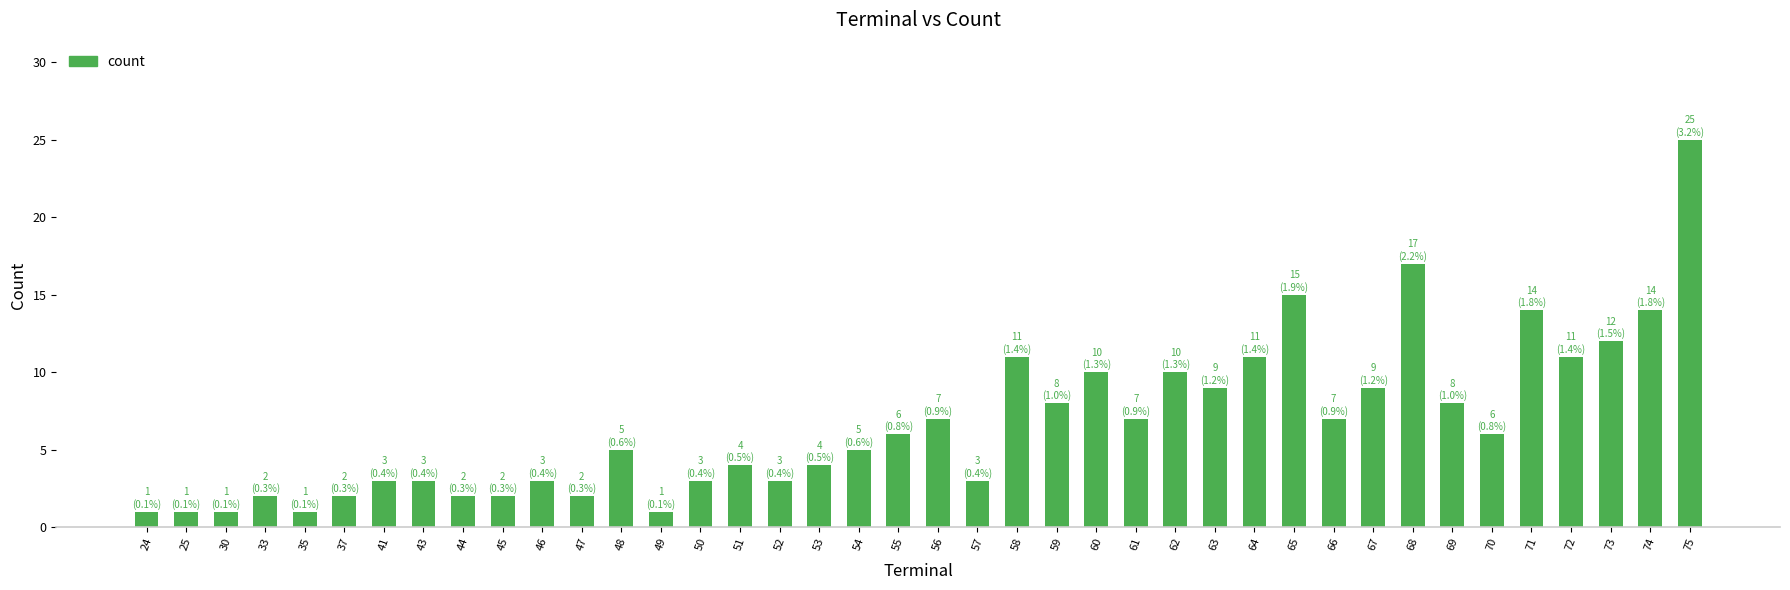

What is the minimum value shown in the chart?

1